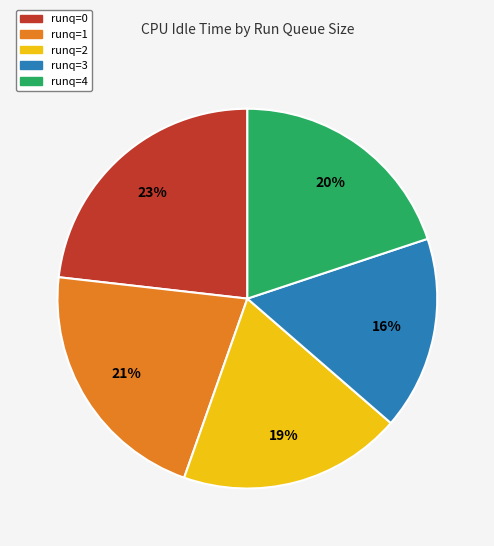

To the nearest percent, what is the difference between the largest and smallest slice percentages?

7%